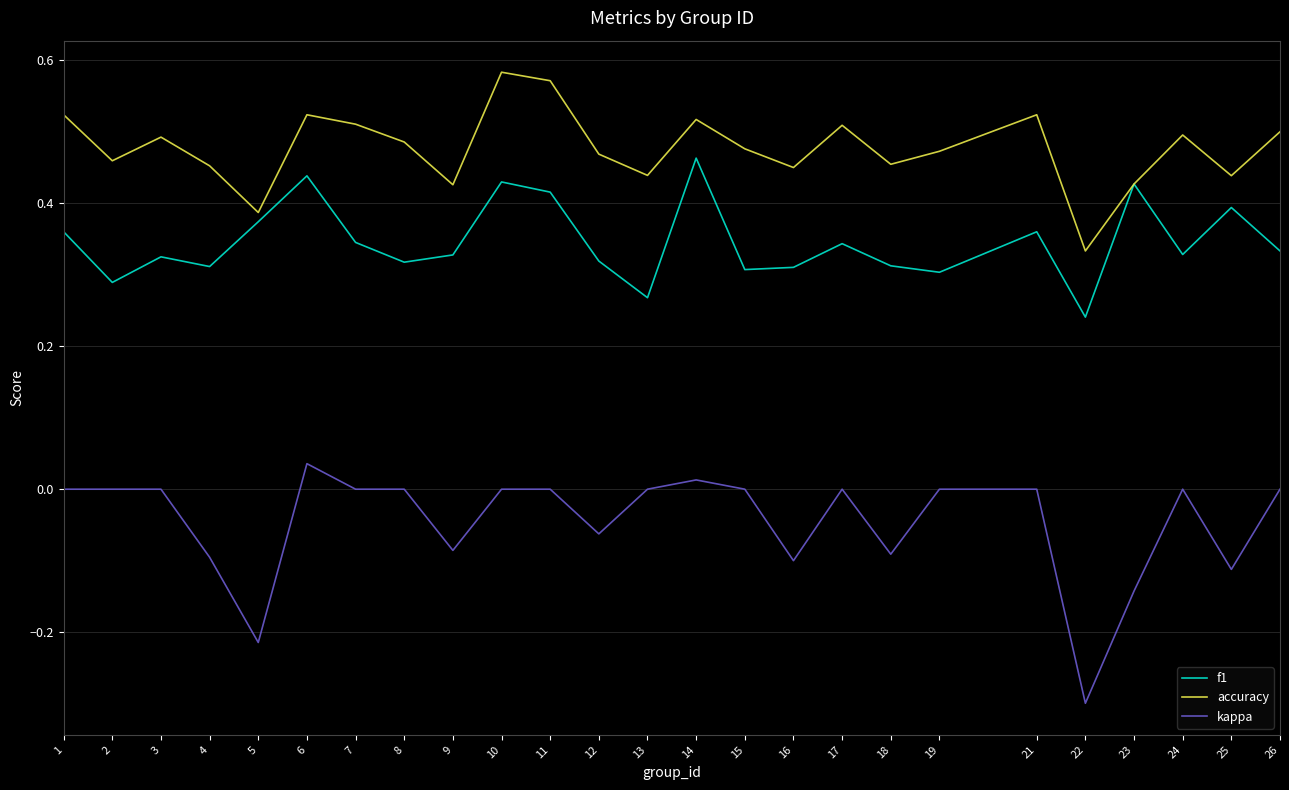

Which series has the largest range (max minus min)?

kappa